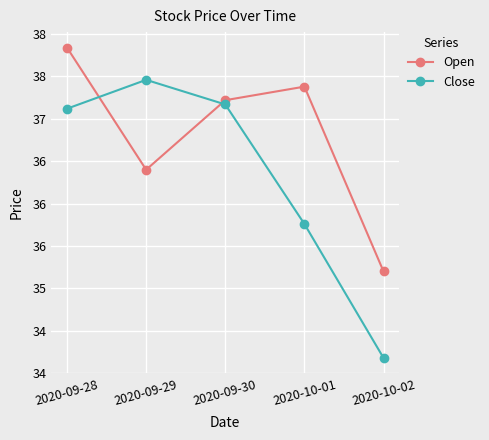

Which series has the widest spread of values?

Close